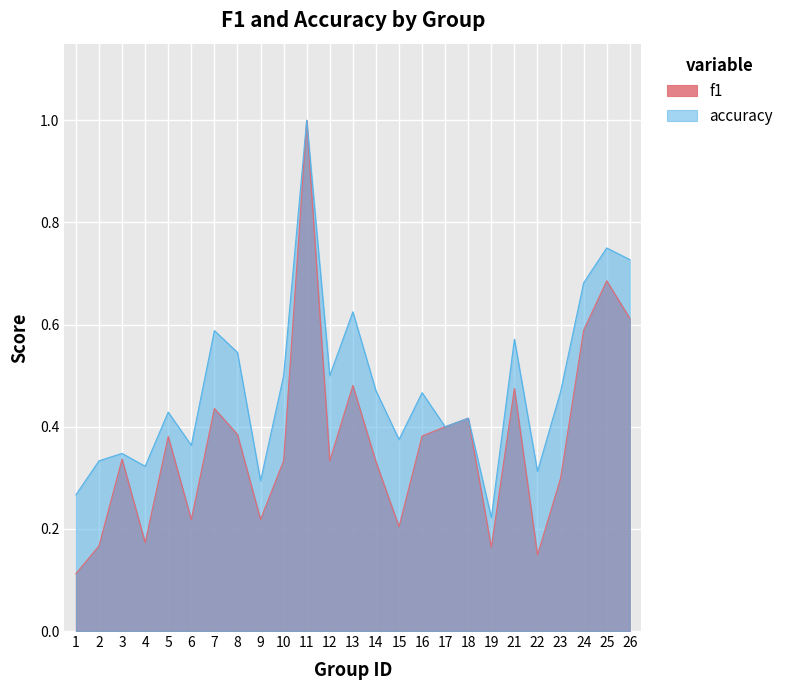

What is the total value across all series at 6?

0.6